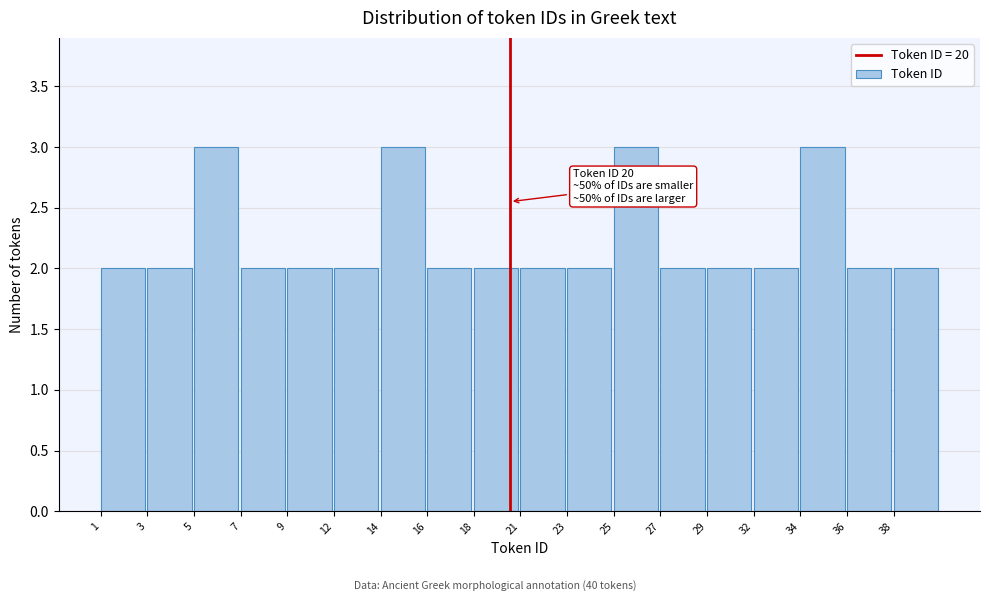

Reading right to left, list all the values displayed in this chart.

2	2	3	2	2	2	3	2	2	2	2	3	2	2	2	3	2	2